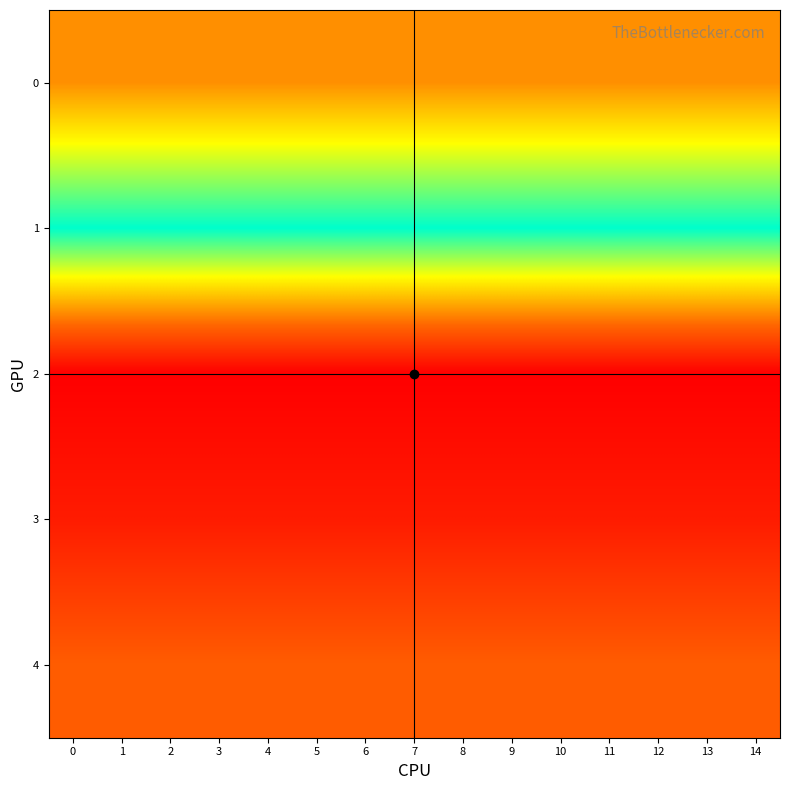

What is the spread (max minus min) of values at 7?

33